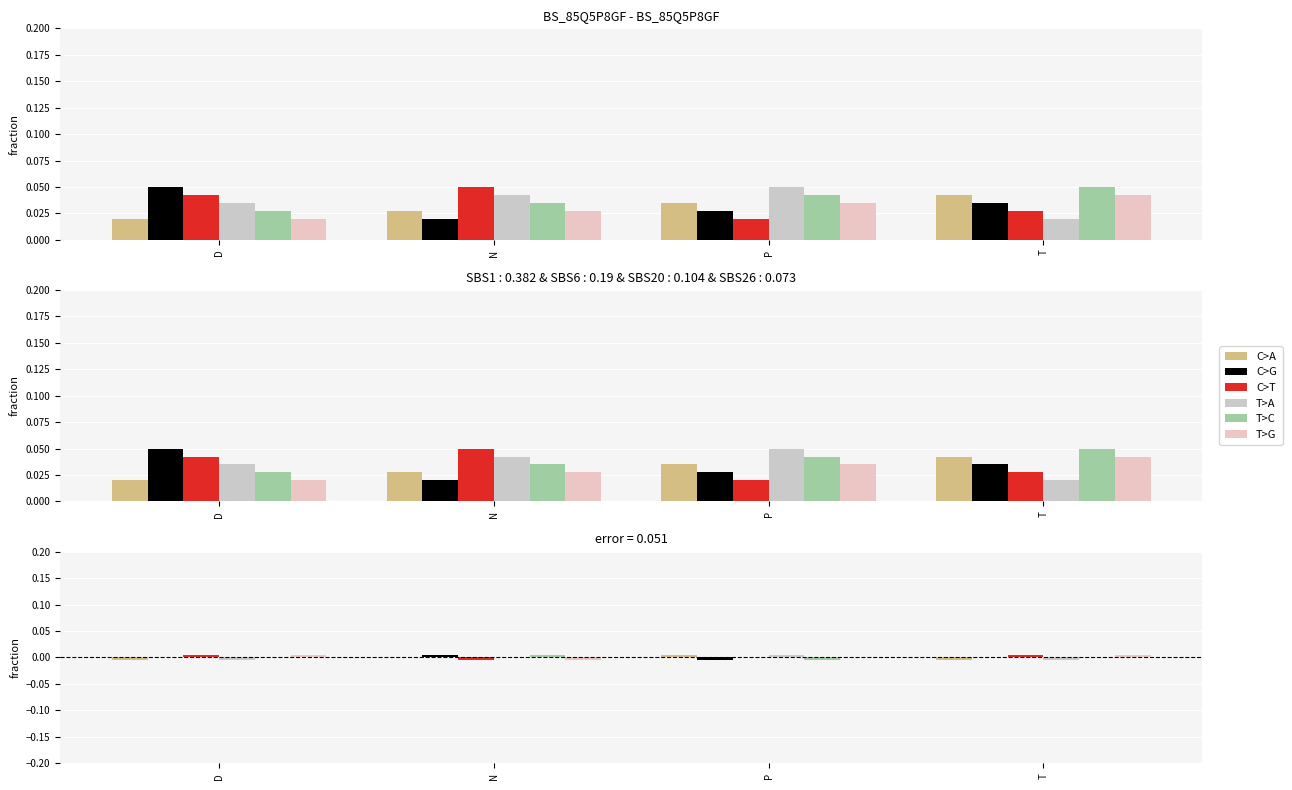

Is it true that T>G equals 0.0 at P?

True